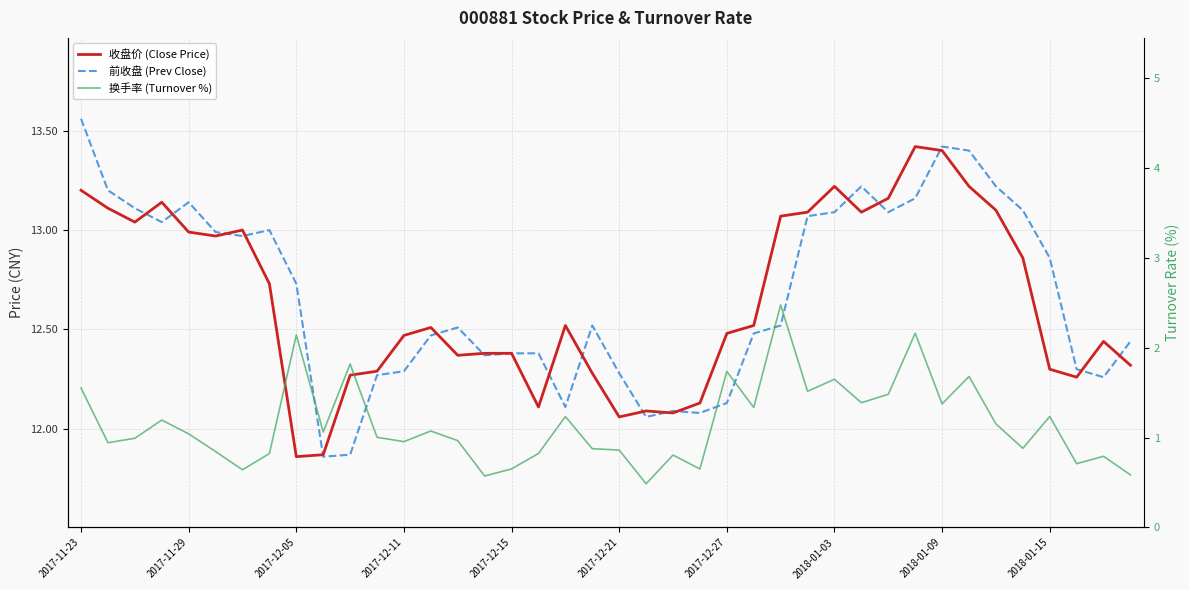

How many interior local peaks does the 换手率 (Turnover %) series have?

13